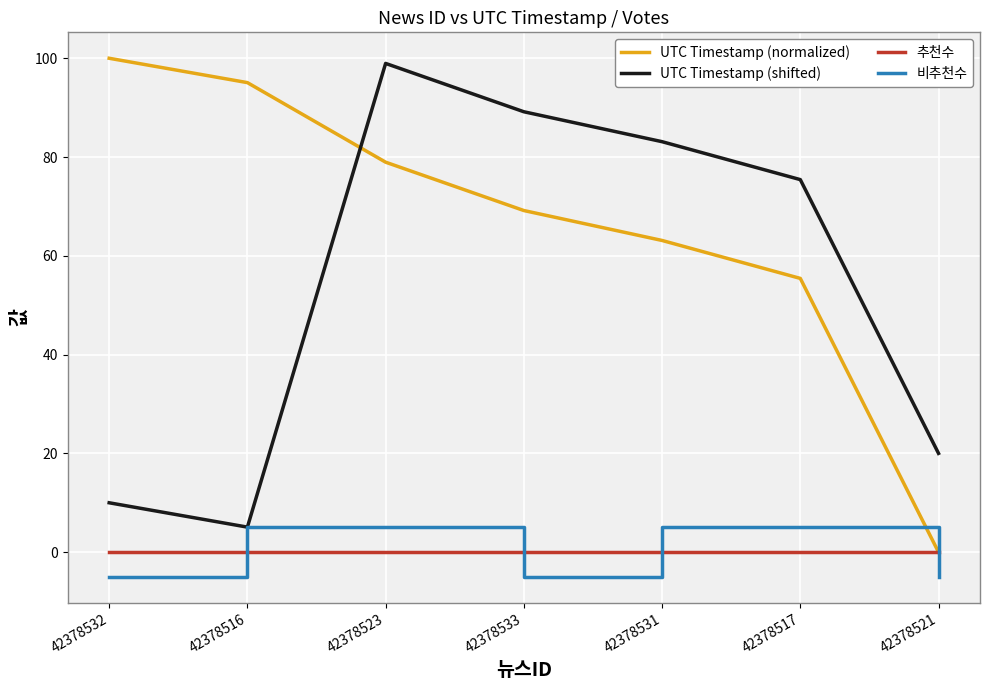

How many intersections are there between 비추천수 and 추천수?

4